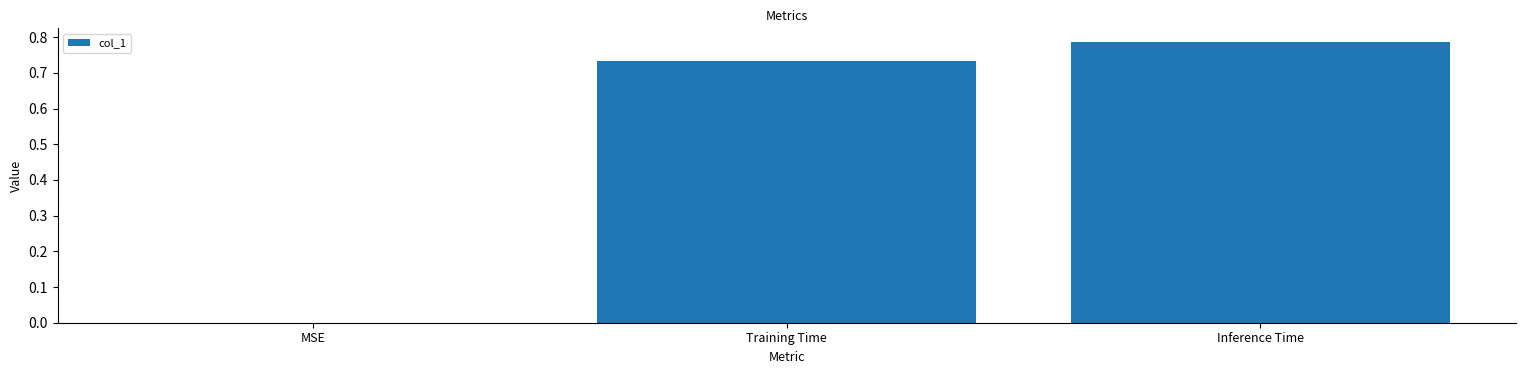

What is the sum of all values?

1.5